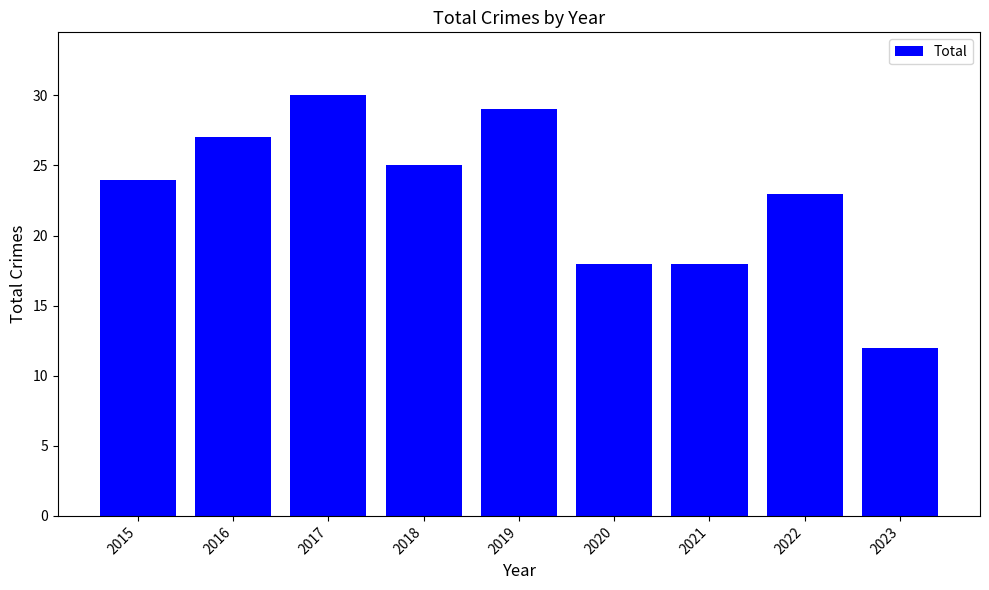

What is the sum of all values?

206